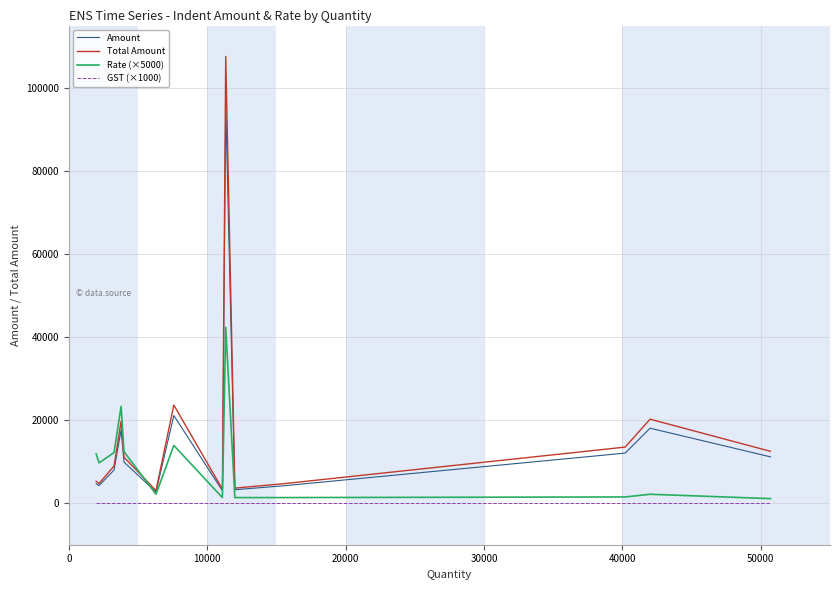

How many lines are shown in the chart?

4